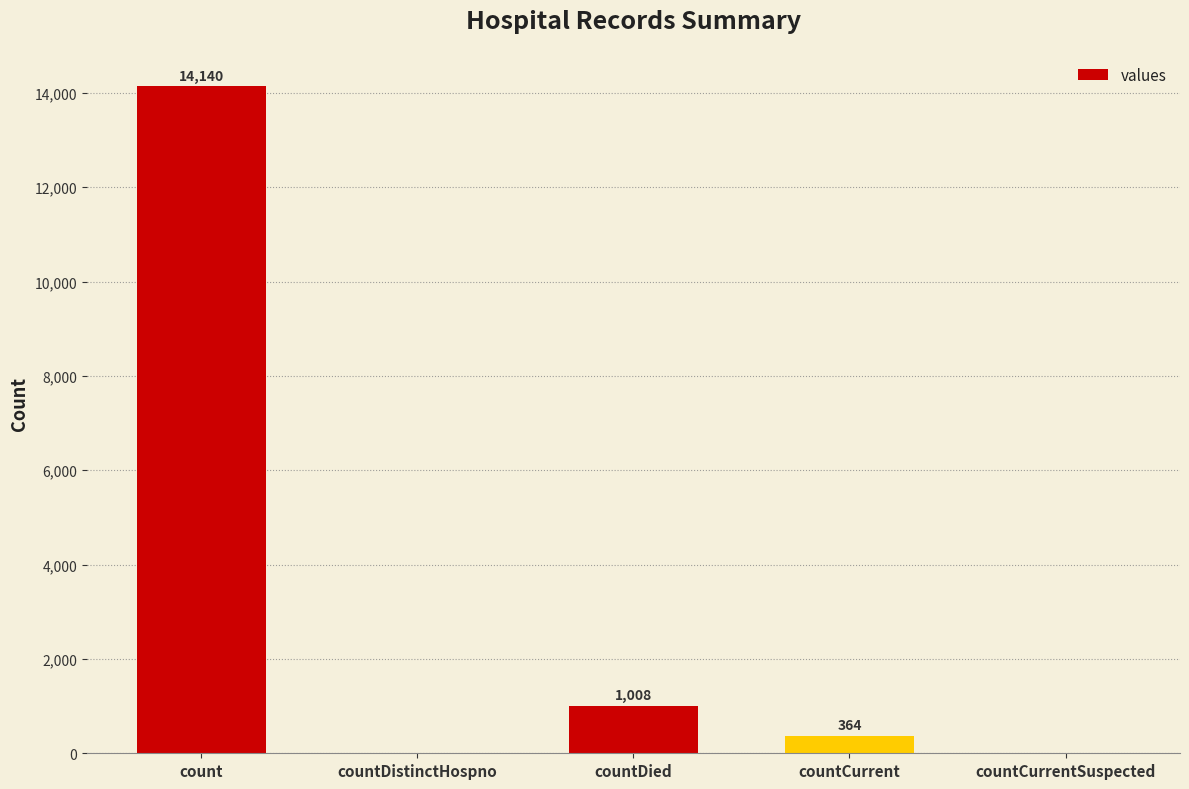

How many positive values are there?

3